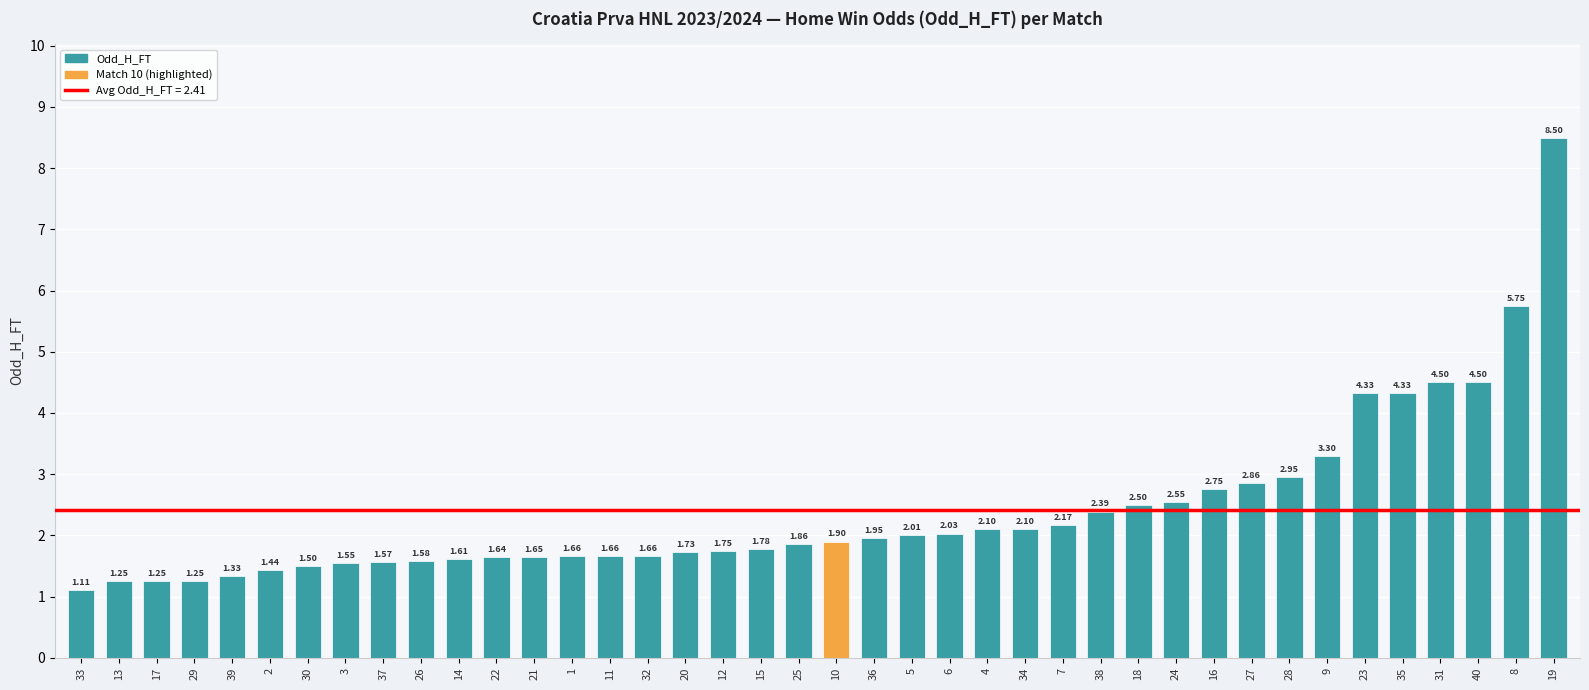

How many categories are shown in the chart?

40